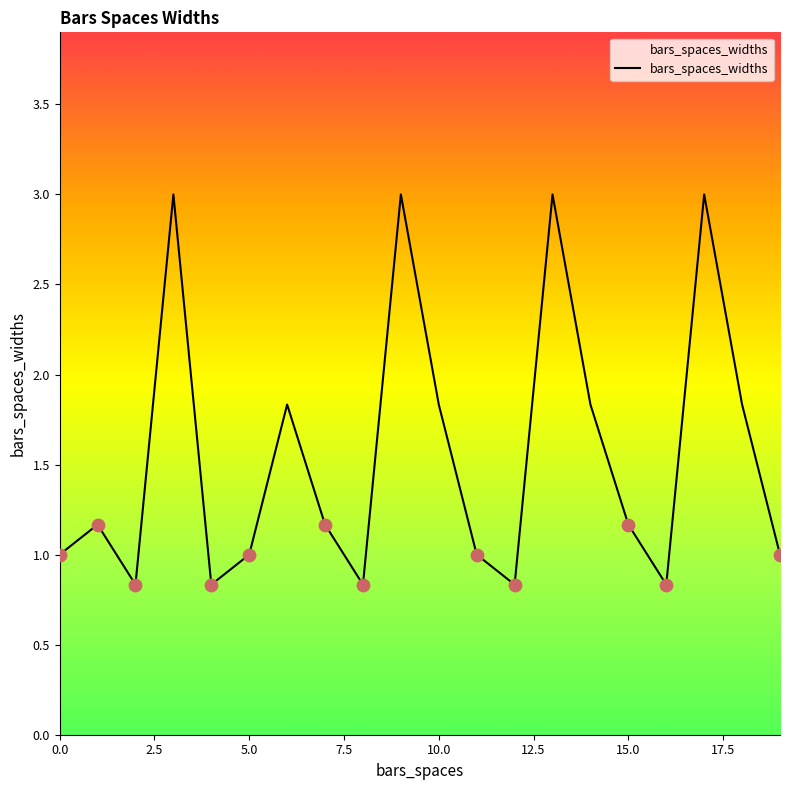

What is the difference between the maximum and minimum values?

2.2